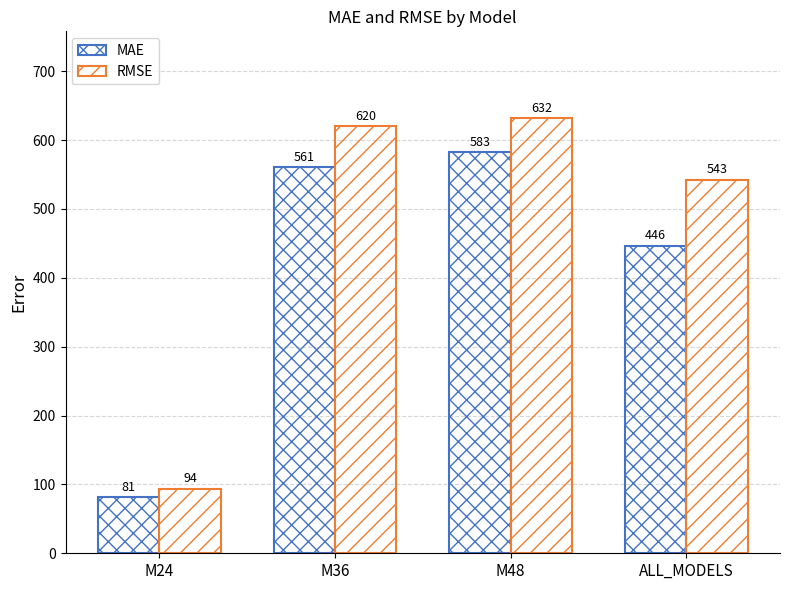

What is the sum of the RMSE values at ALL_MODELS and M36?

1163.1